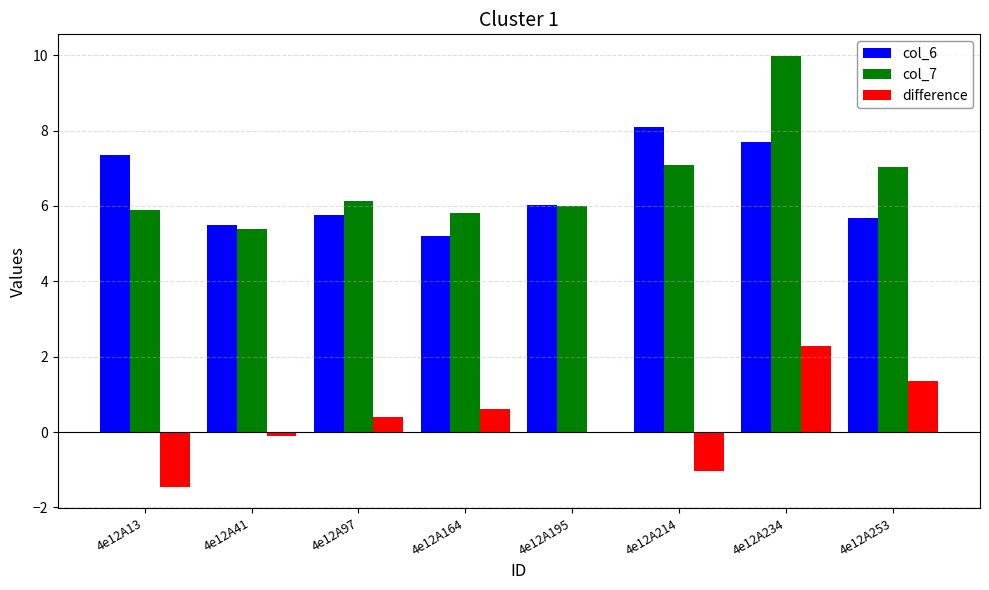

Which series changed the most between 4e12A97 and 4e12A214?

col_6